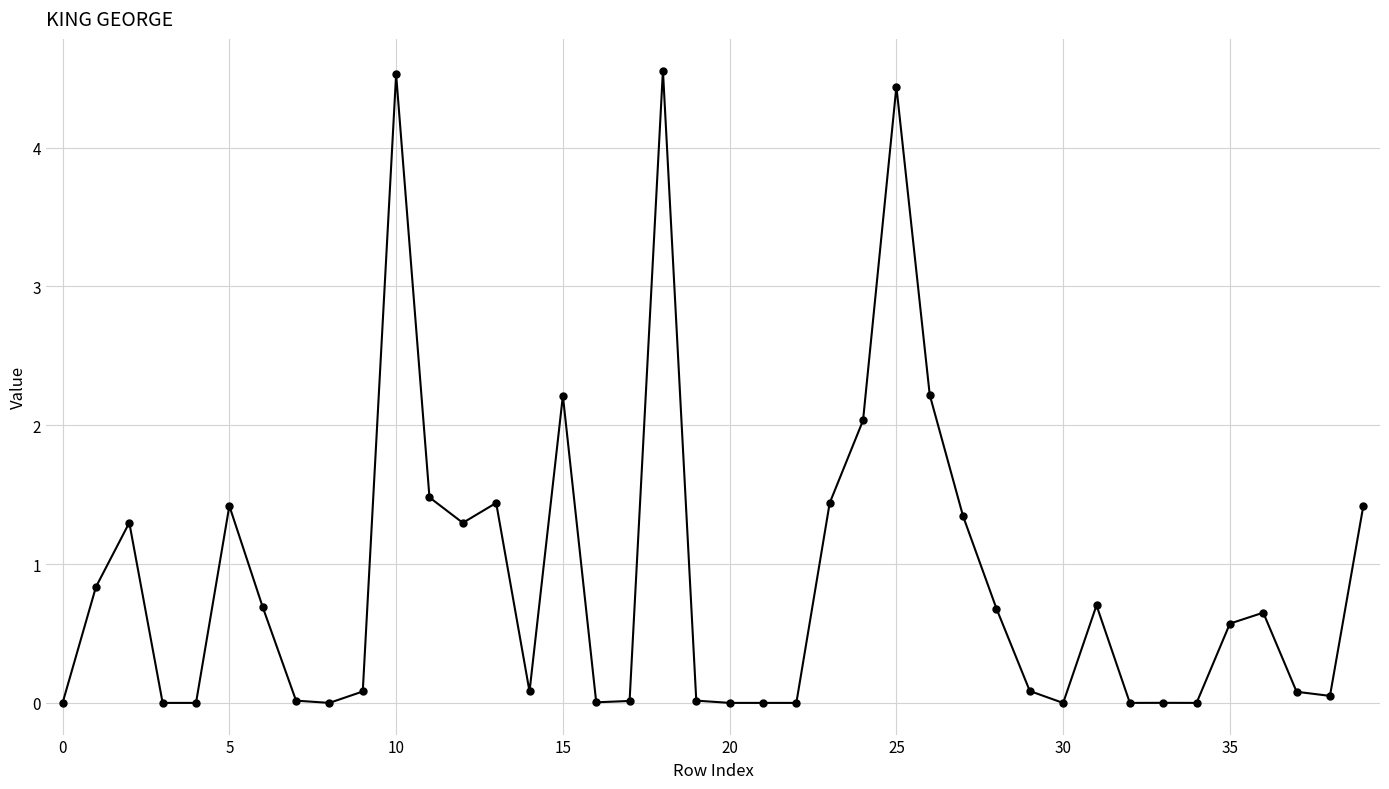

Does the chart display data point markers on the line(s)?

Yes